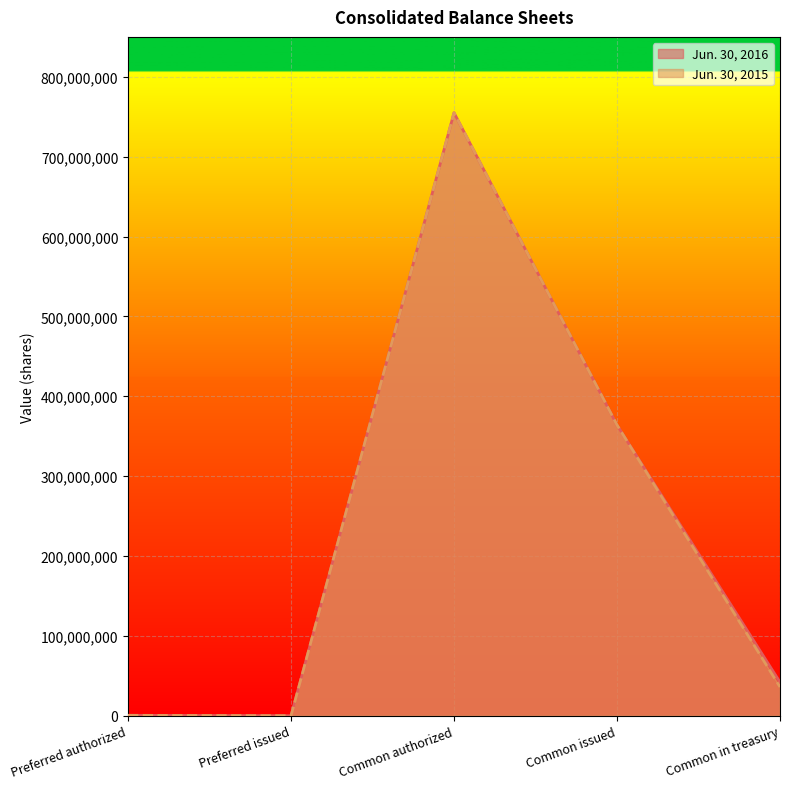

At which category does Jun. 30, 2015 reach its first local valley?

Preferred issued